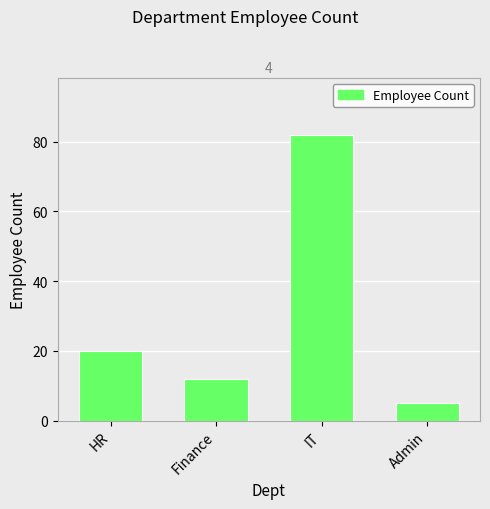

Between HR and Finance, which is larger?

HR